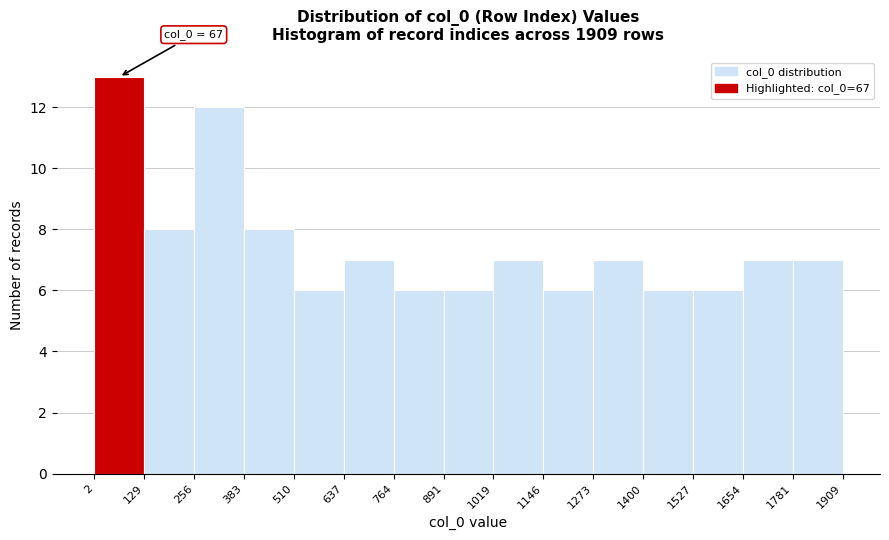

Which range on the x-axis has the tallest bar?

2 to 129